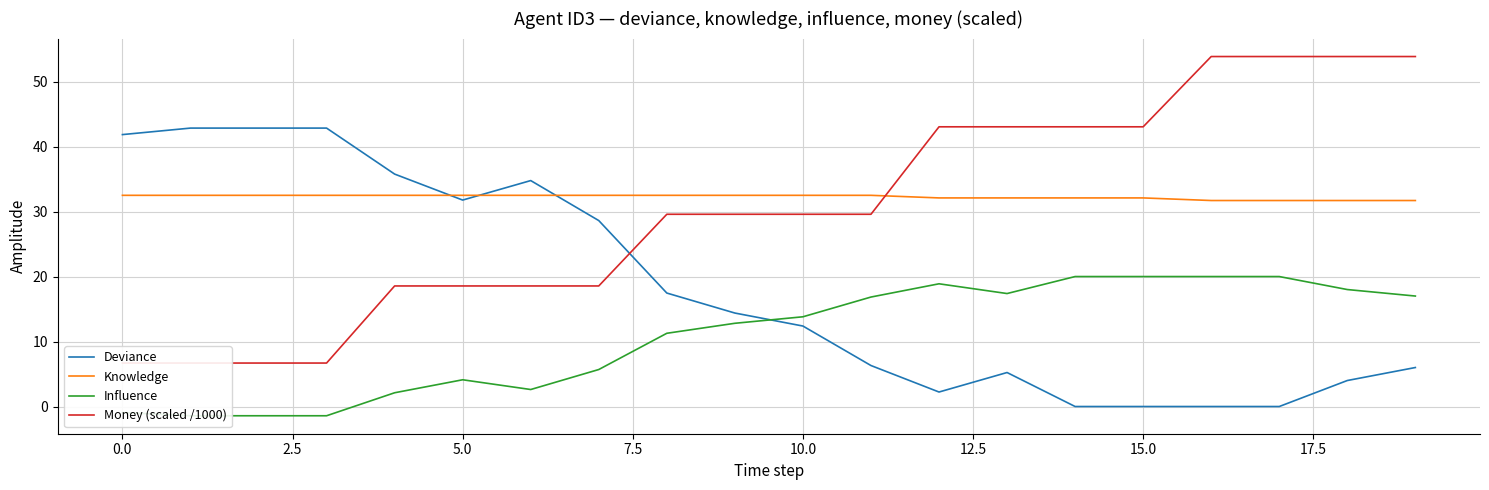

True or false: Influence and Knowledge cross at least once.

False